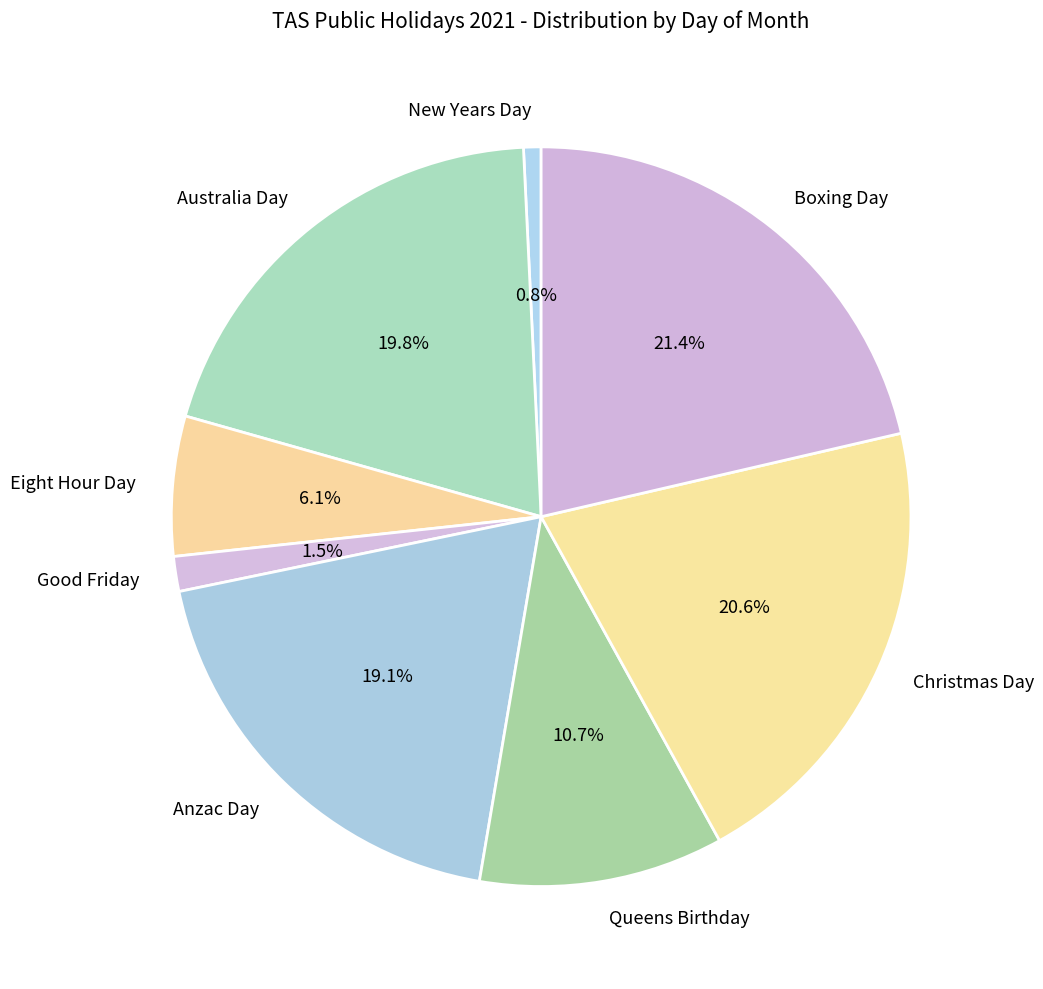

Approximately how many times larger is the value at Christmas Day compared to New Years Day?

27.0